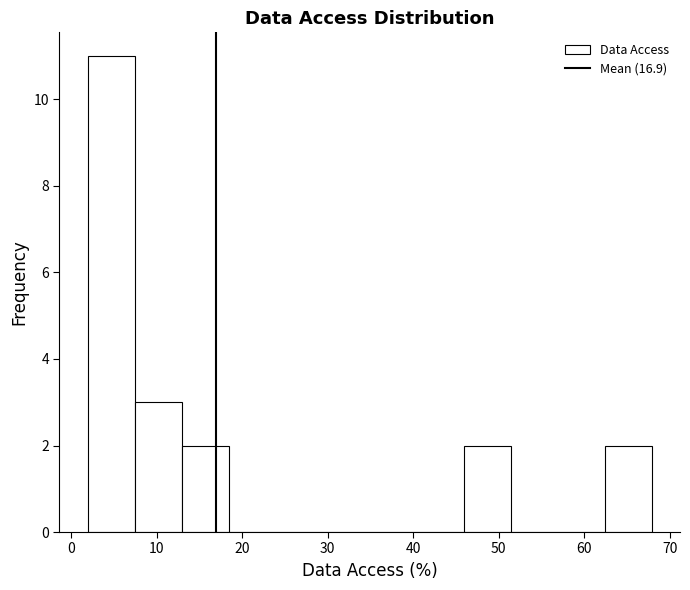

How tall is the bar that spans 2 to 7 on the x-axis? Neither the bar edges nor the heights are printed on the chart, so give them approximately, as read against the axes.

11